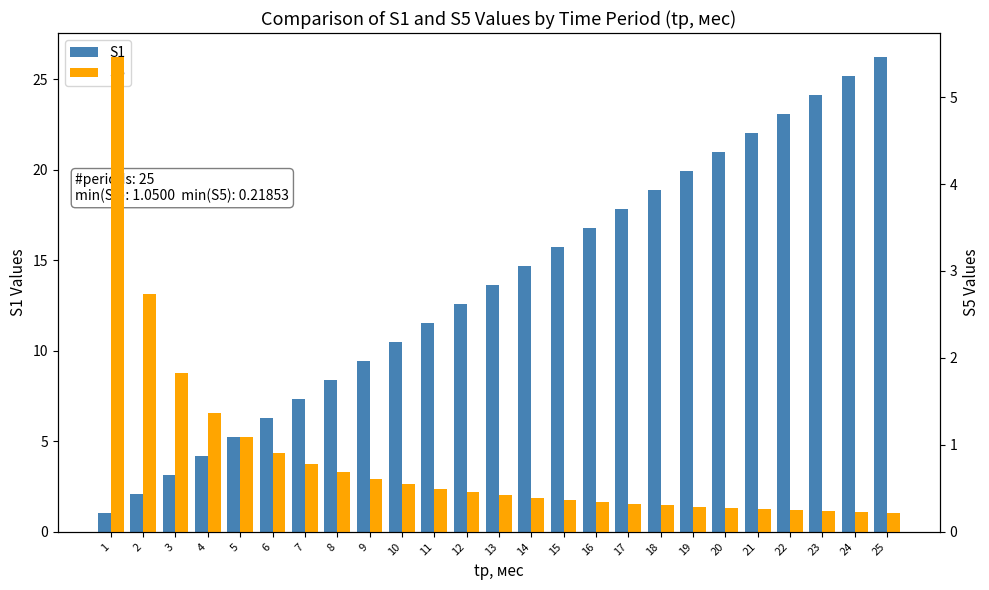

At 23, list the series in order from smallest to largest.

S5, S1